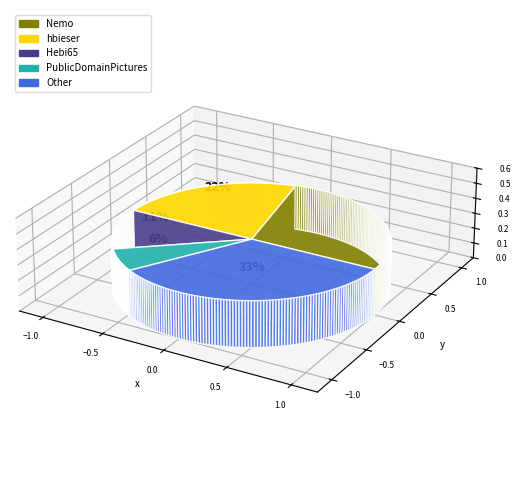

Does any single category account for the majority?

No